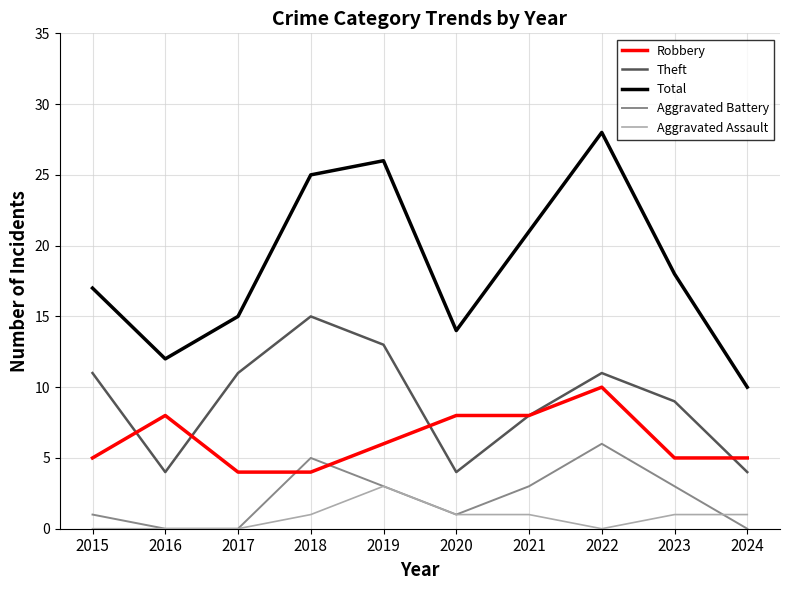

The Aggravated Assault series shows -2 at 2017. True or false?

False